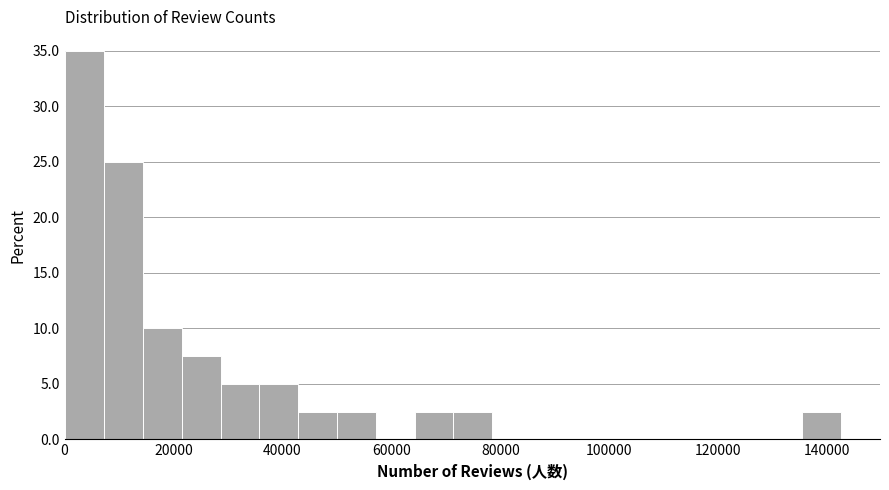

Read against the x-axis, roughly where is the centre of the tallest bar?

4000